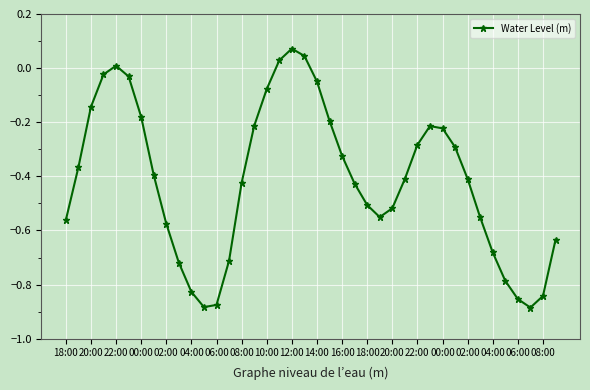

What is the sum of all values?

-16.5